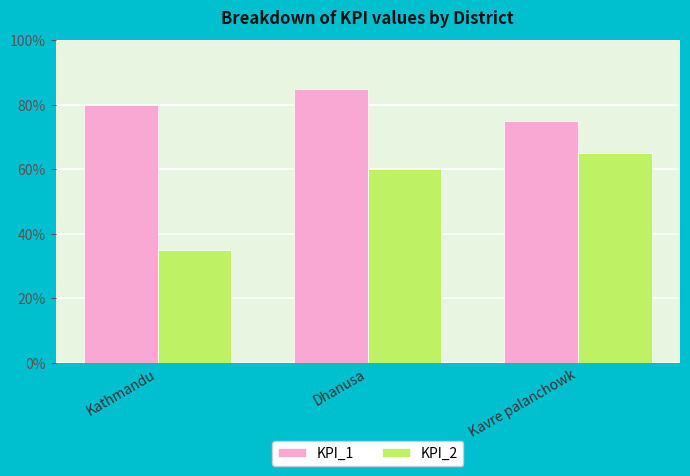

What is the value of the KPI_2 bar at the 3rd from the left?

0.7